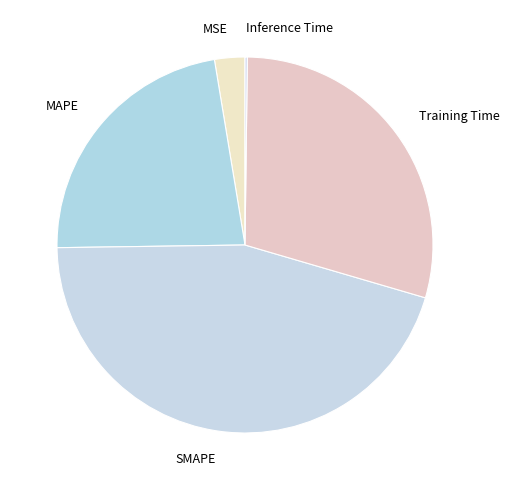

Is the sum of SMAPE and MAPE greater than half?

Yes